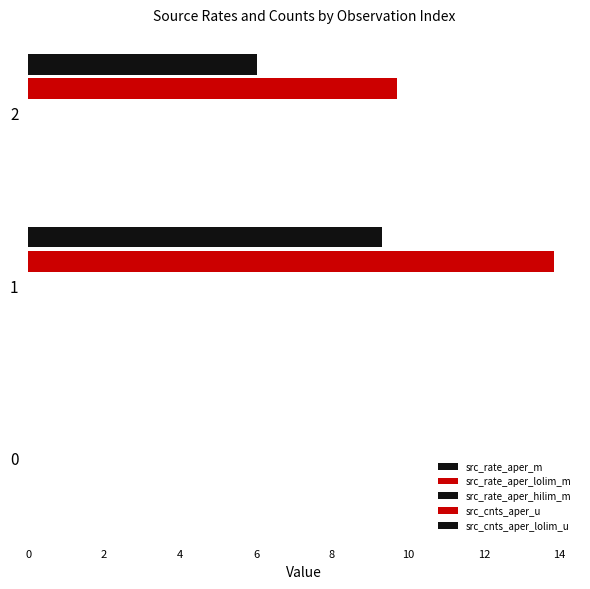

How many categories are shown in the chart?

3